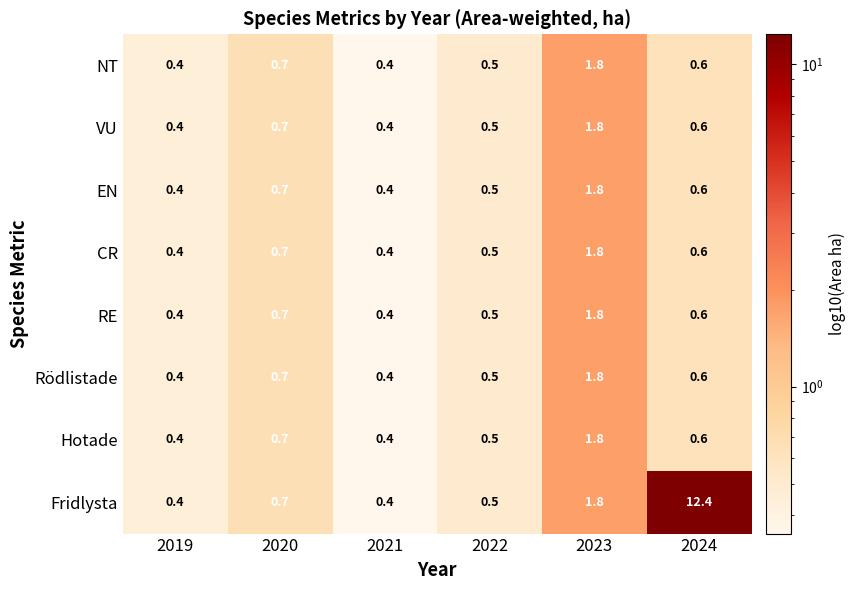

What is the difference between the maximum and minimum values in the EN series?

1.4